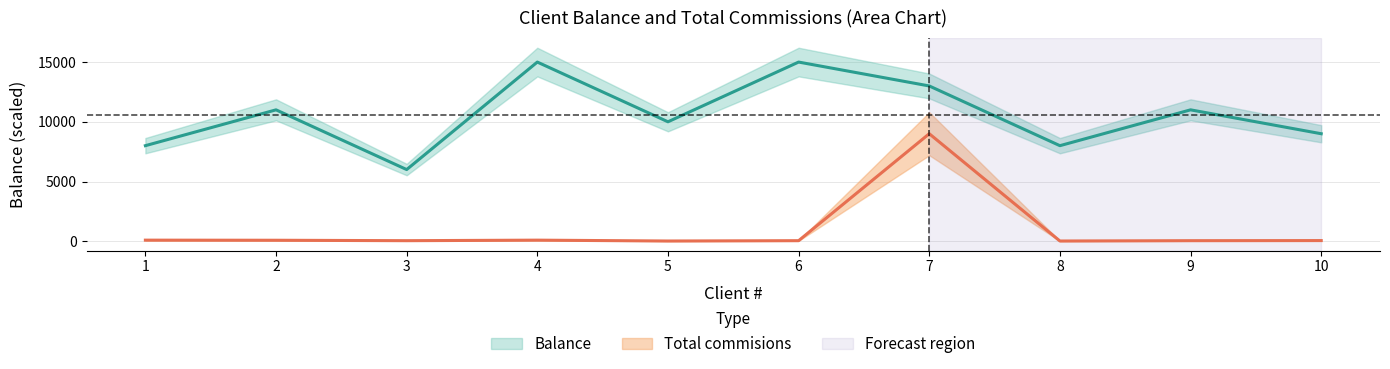

True or false: Balance and Total commisions intersect in this chart.

False